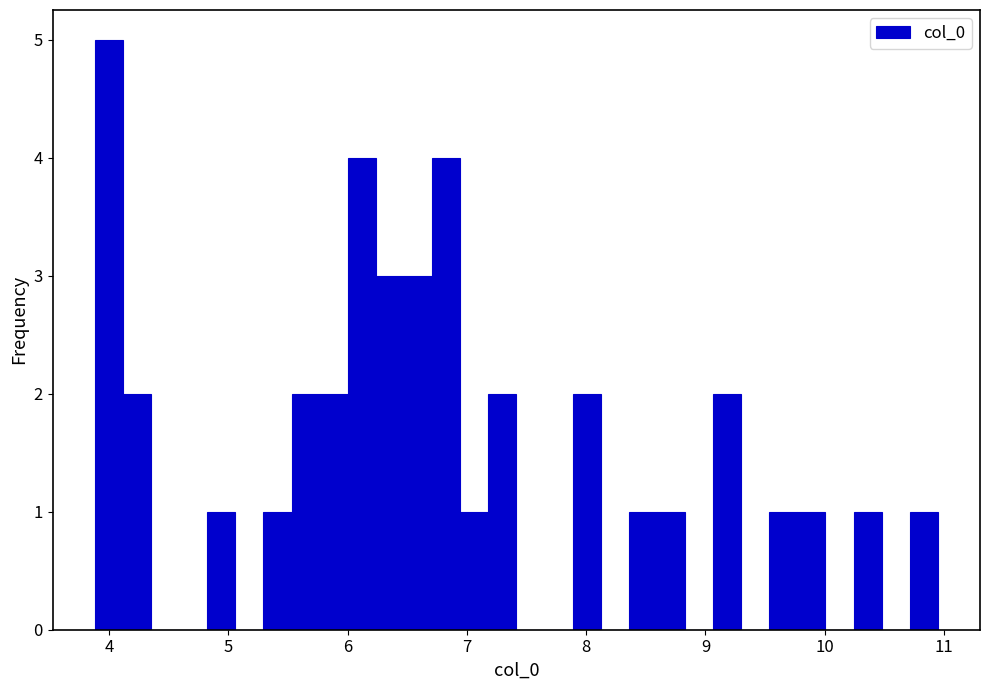

Around what value on the x-axis is the tallest bar? Give the approximate position of its centre, as read against the axis.

4.0